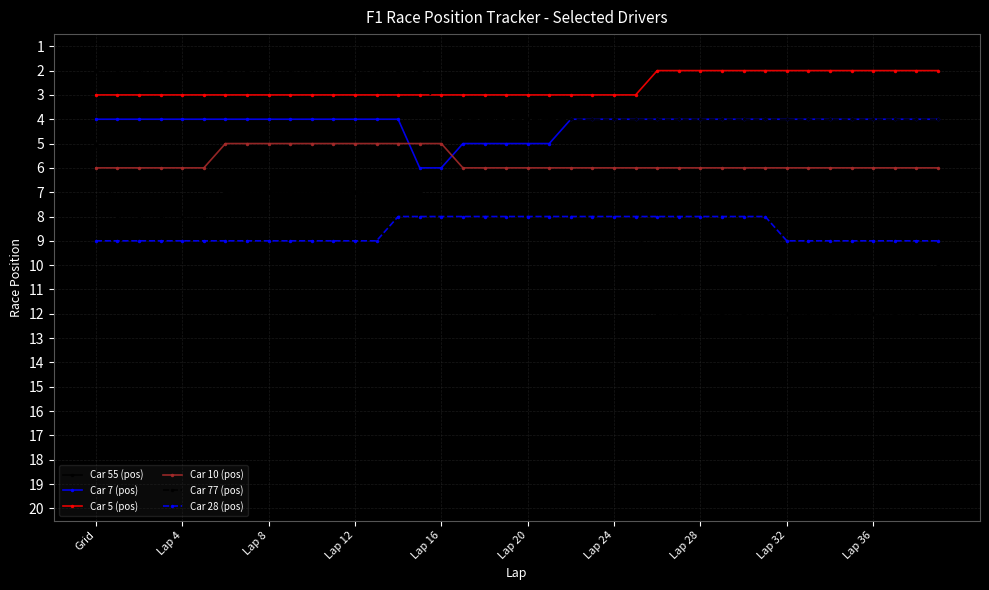

Which series has the widest spread of values?

Car 55 (pos)